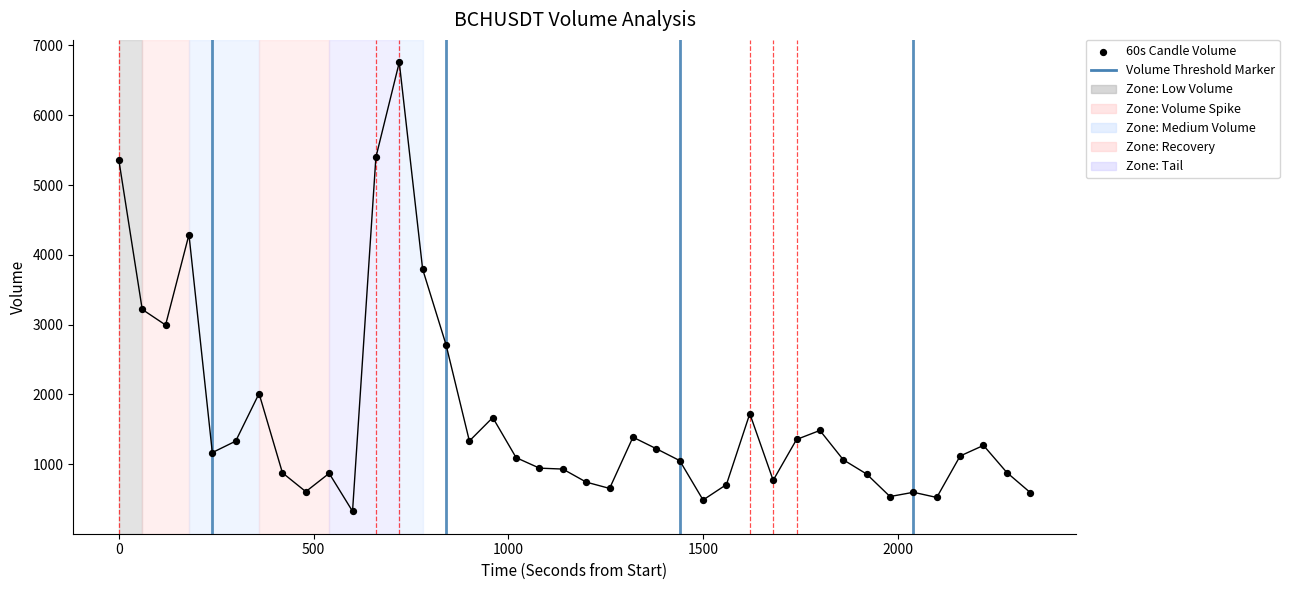

What is the range of X values (max minus min)?

2340.0